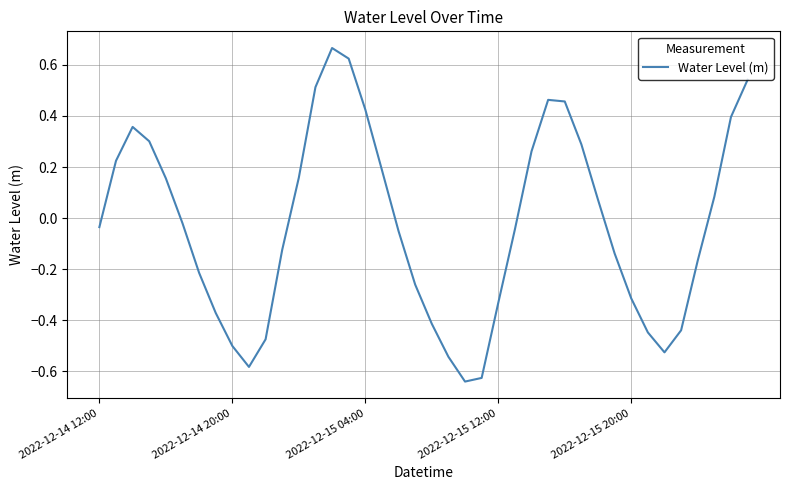

What is the difference between the maximum and minimum values?

1.3